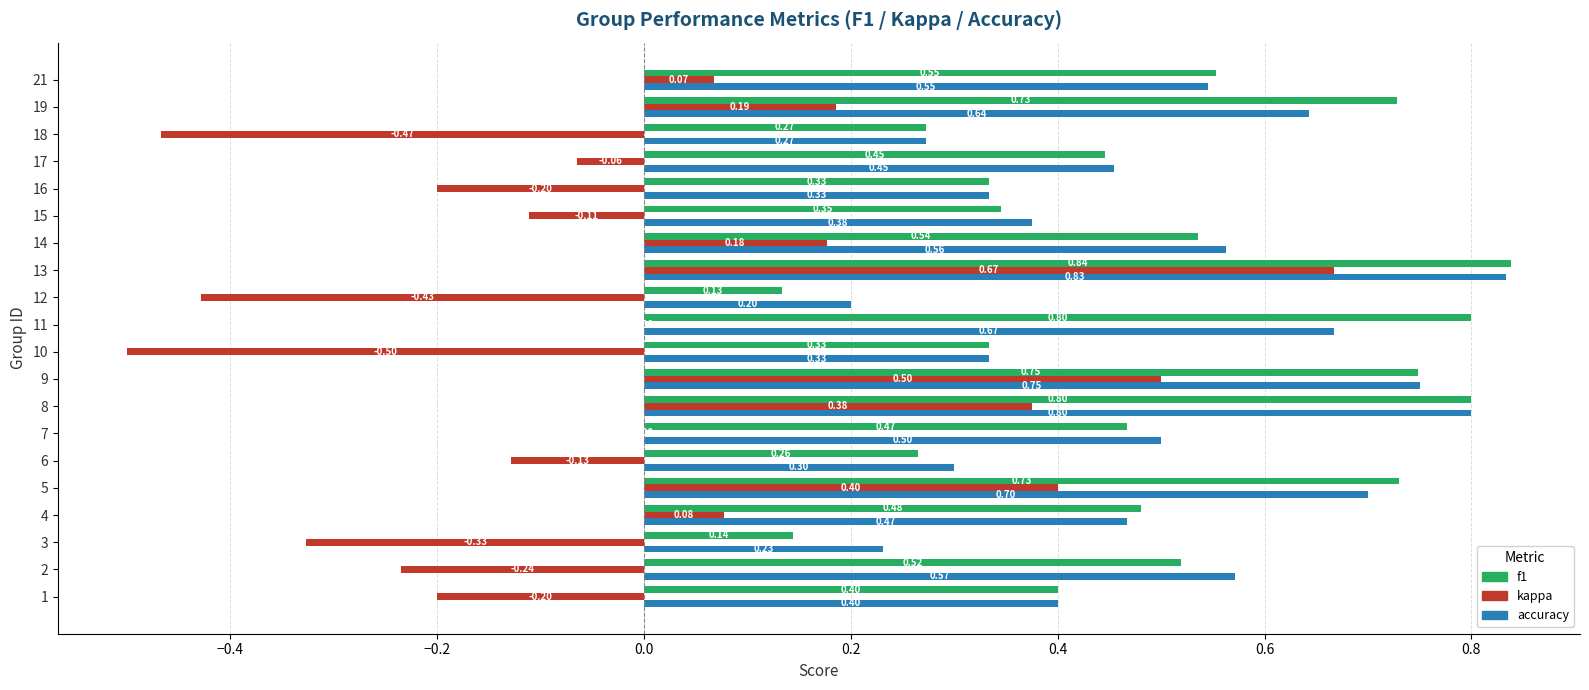

Which series changed the most between 13 and 19?

kappa